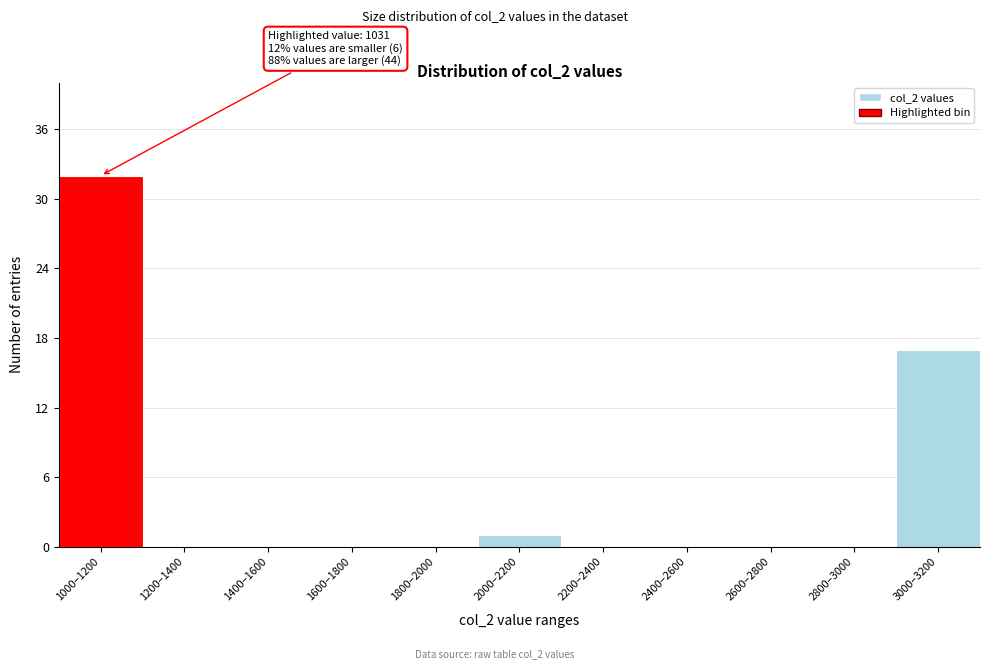

Reading right to left, what are all the values shown in this chart?

3000–3200=17	2800–3000=0	2600–2800=0	2400–2600=0	2200–2400=0	2000–2200=1	1800–2000=0	1600–1800=0	1400–1600=0	1200–1400=0	1000–1200=32